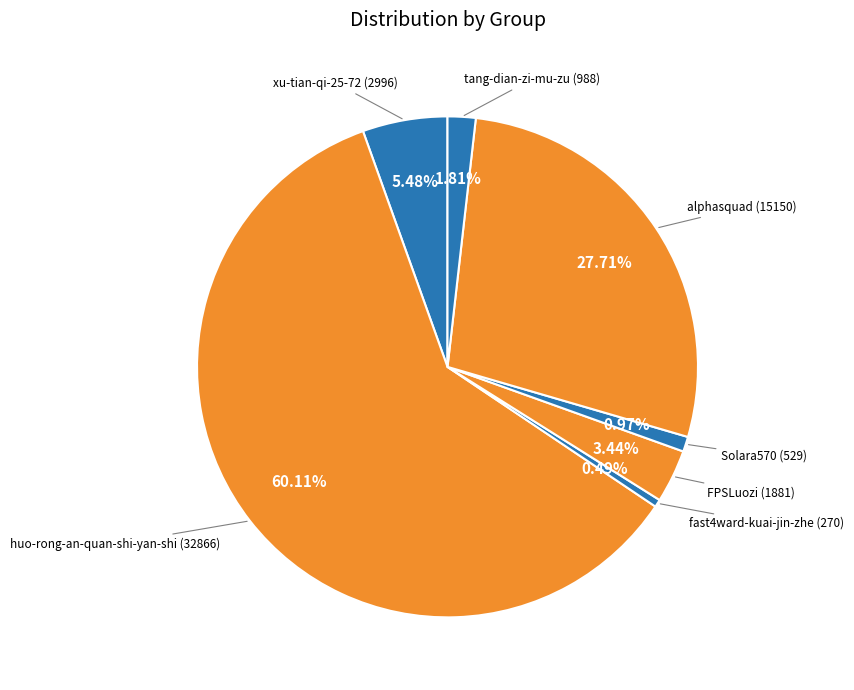

Which category has the smallest portion of the pie?

fast4ward-kuai-jin-zhe